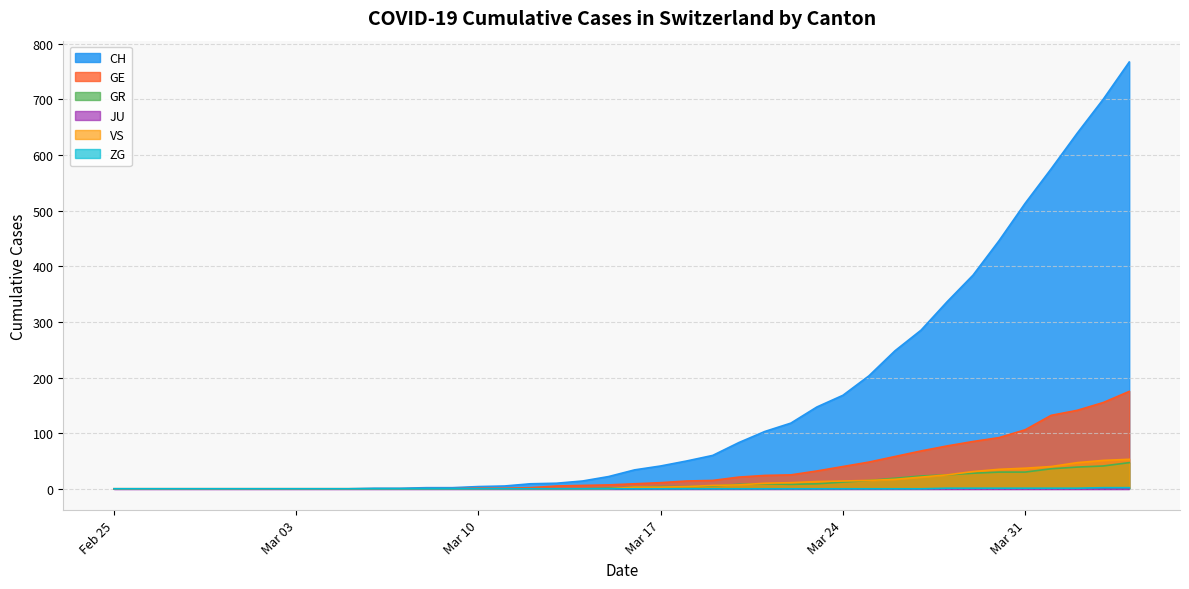

Which series has the widest spread of values?

CH